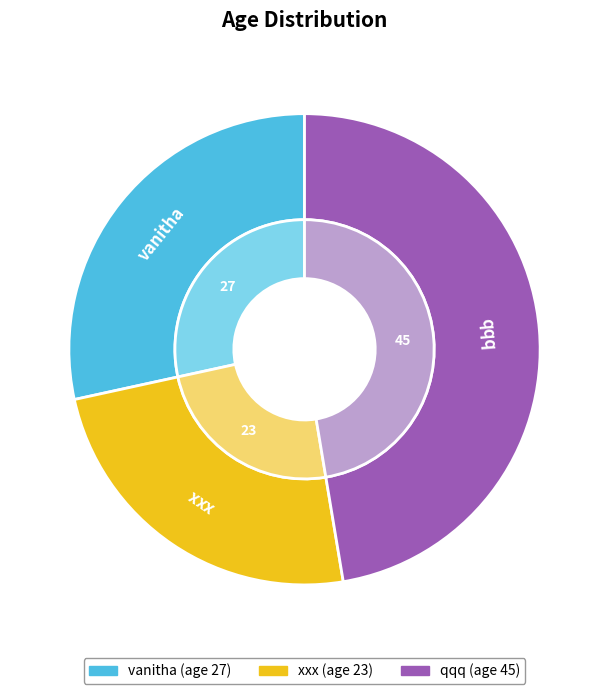

To the nearest percent, what is the difference between the largest and smallest slice percentages?

23%